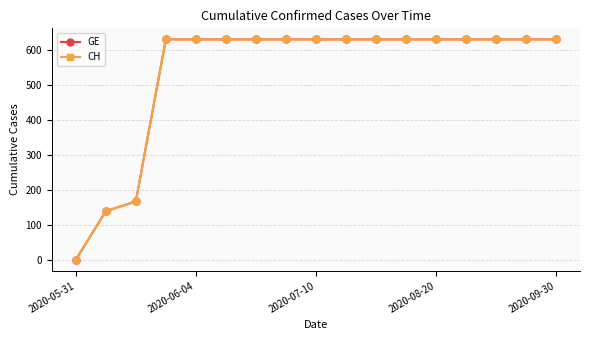

Does the chart display data point markers on the line(s)?

Yes